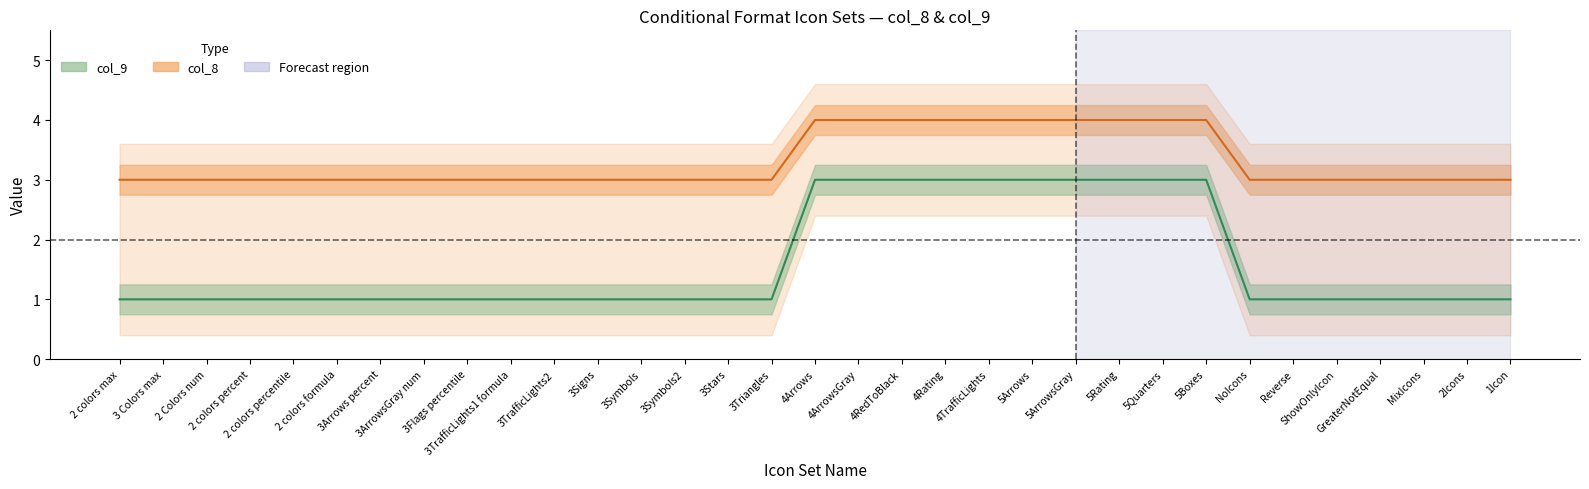

Which series has the widest spread of values?

col_9 center